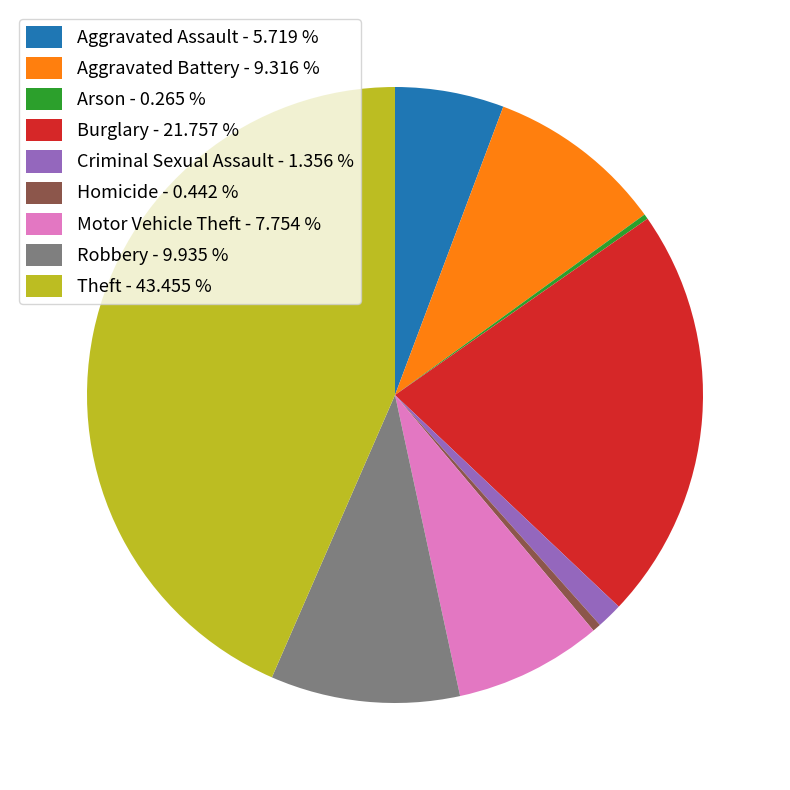

Is there a majority slice in this chart?

No